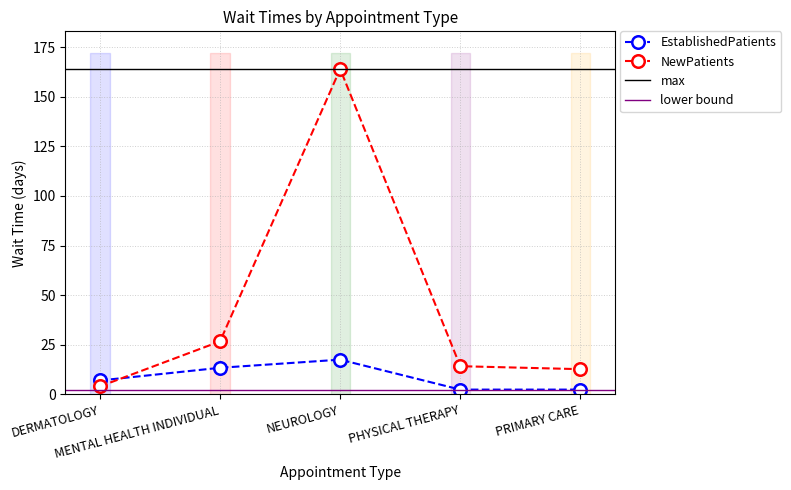

Reading left to right, list all the values displayed in this chart.

NewPatients: 4.0	26.7	164.0	14.2	12.7
EstablishedPatients: 7.0	13.4	17.5	2.4	2.4